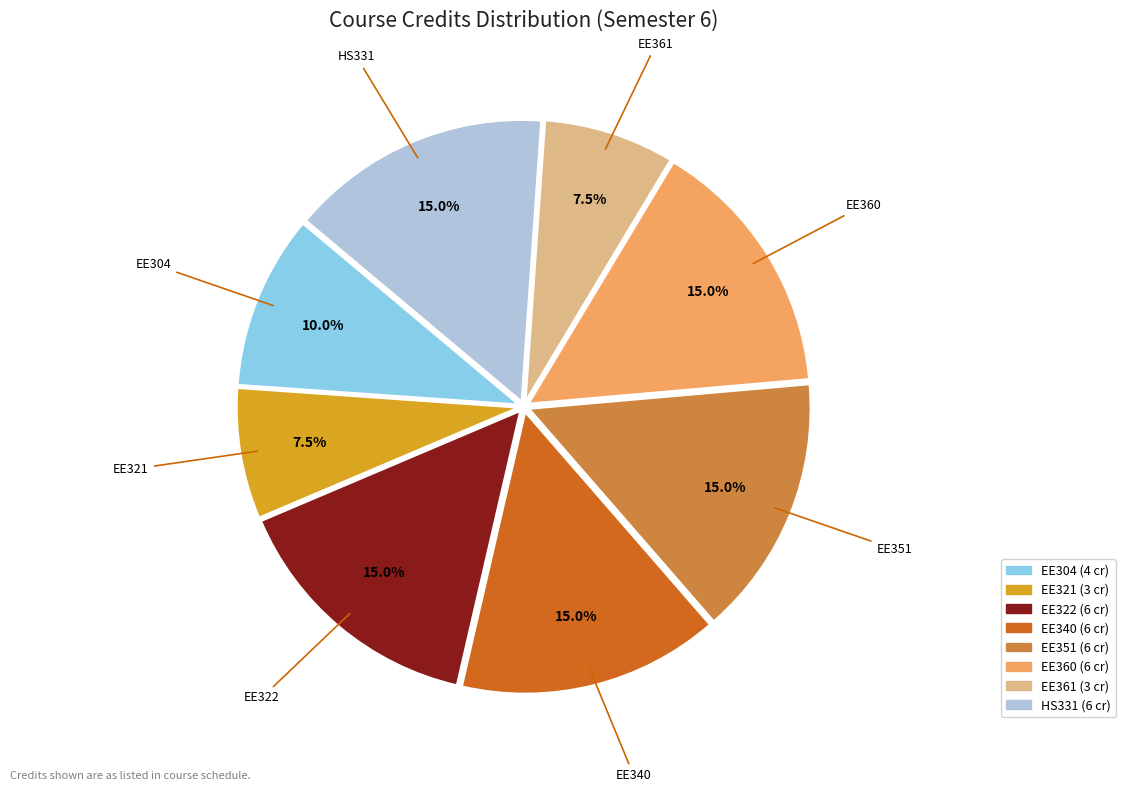

What portion of the pie excludes HS331?

85.0%